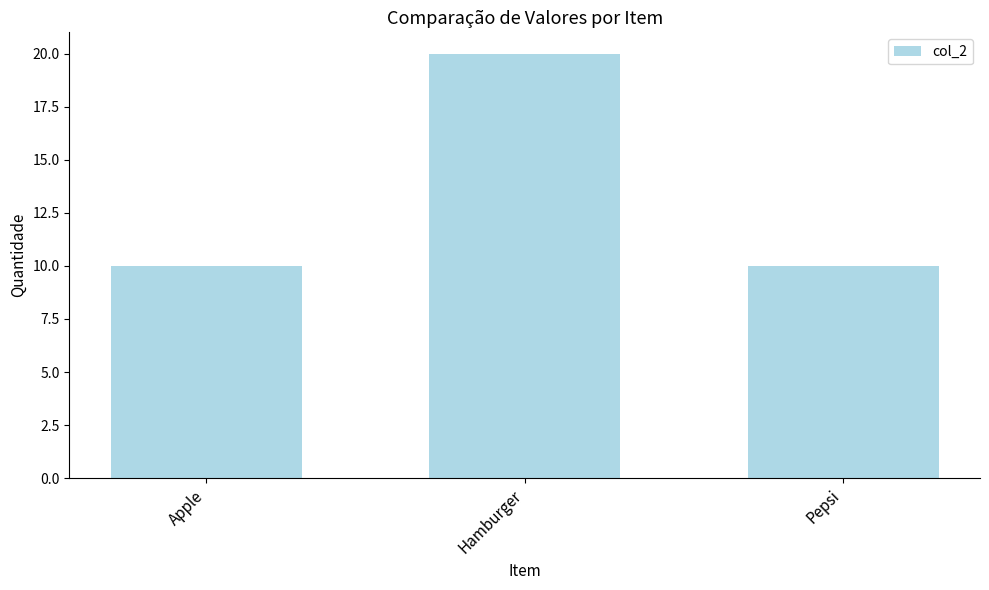

What is the greatest value displayed?

20